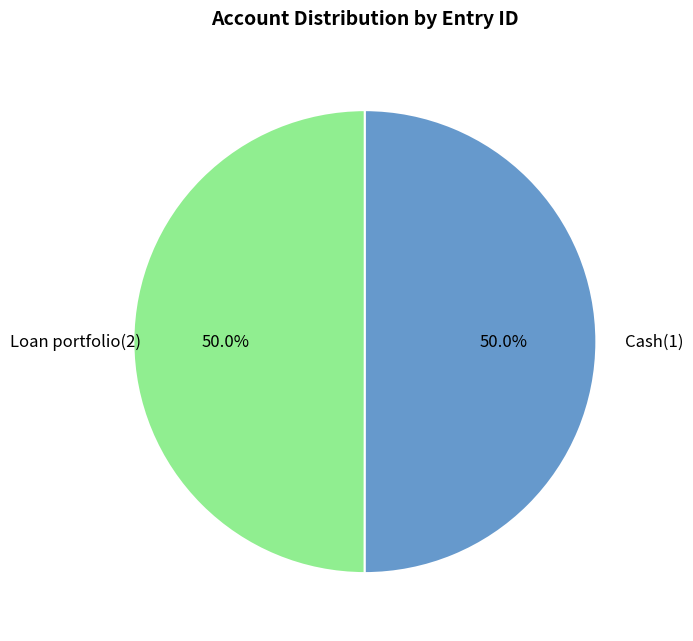

Approximately how many times larger is the value at Cash(1) compared to Loan portfolio(2)?

1.0